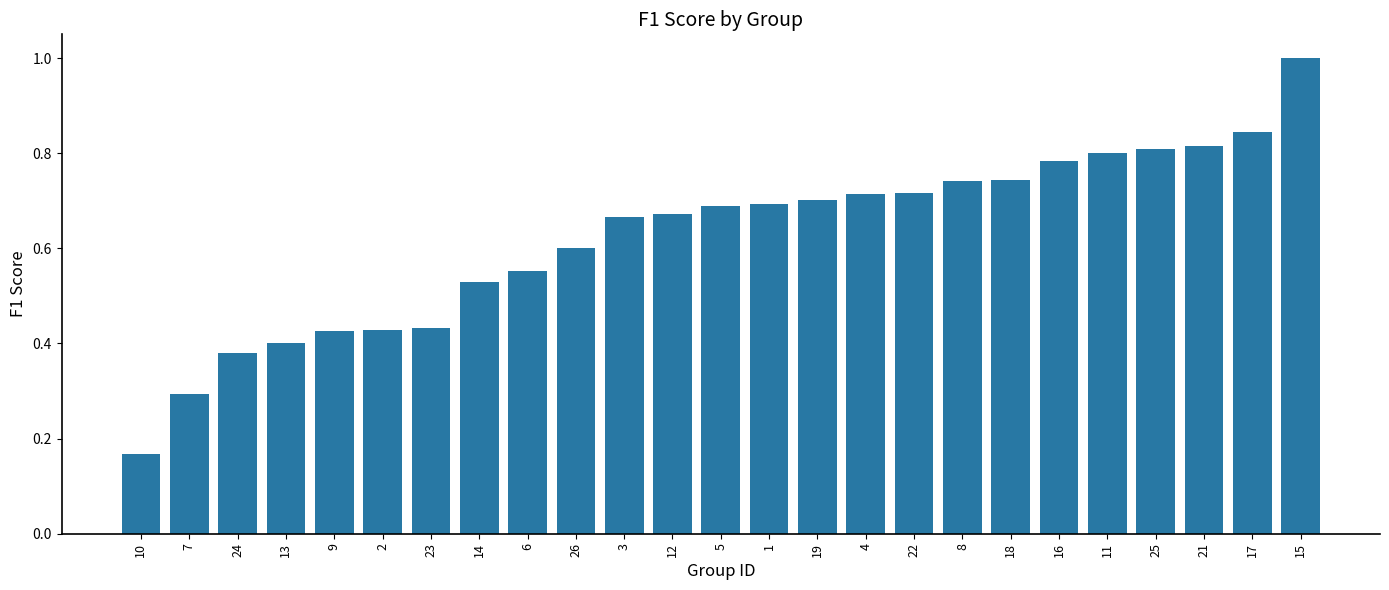

What position from the right is 6?

17